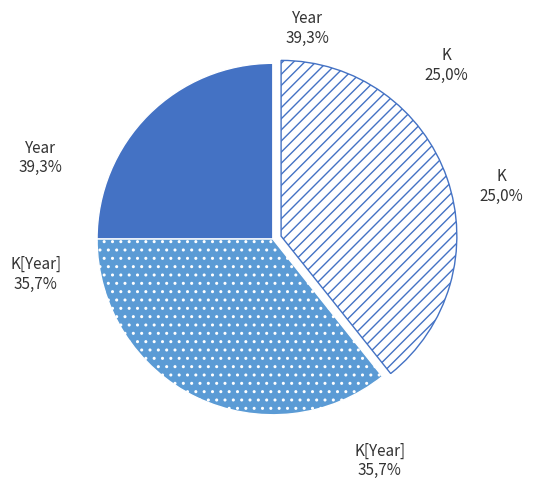

To the nearest percent, what percentage of the pie is K[Year]?

36%